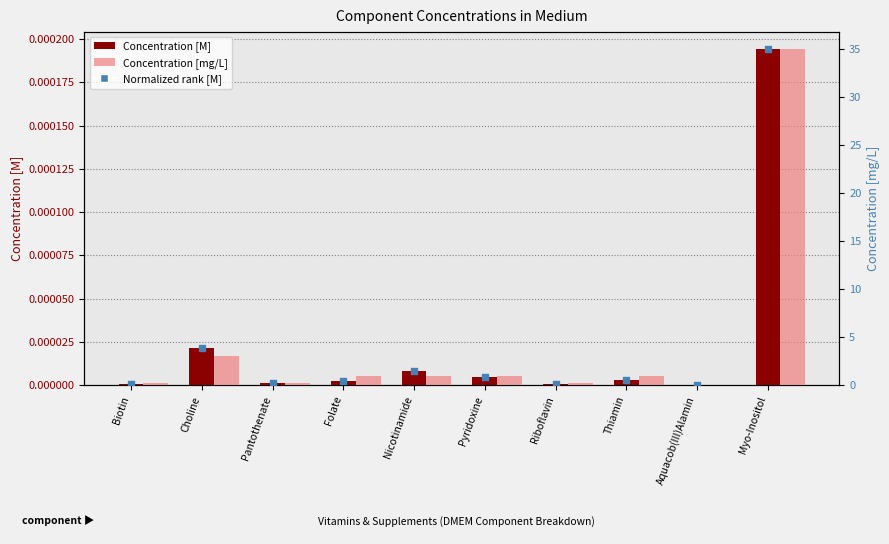

Which series has the largest Y range (max minus min)?

Normalized rank [M]